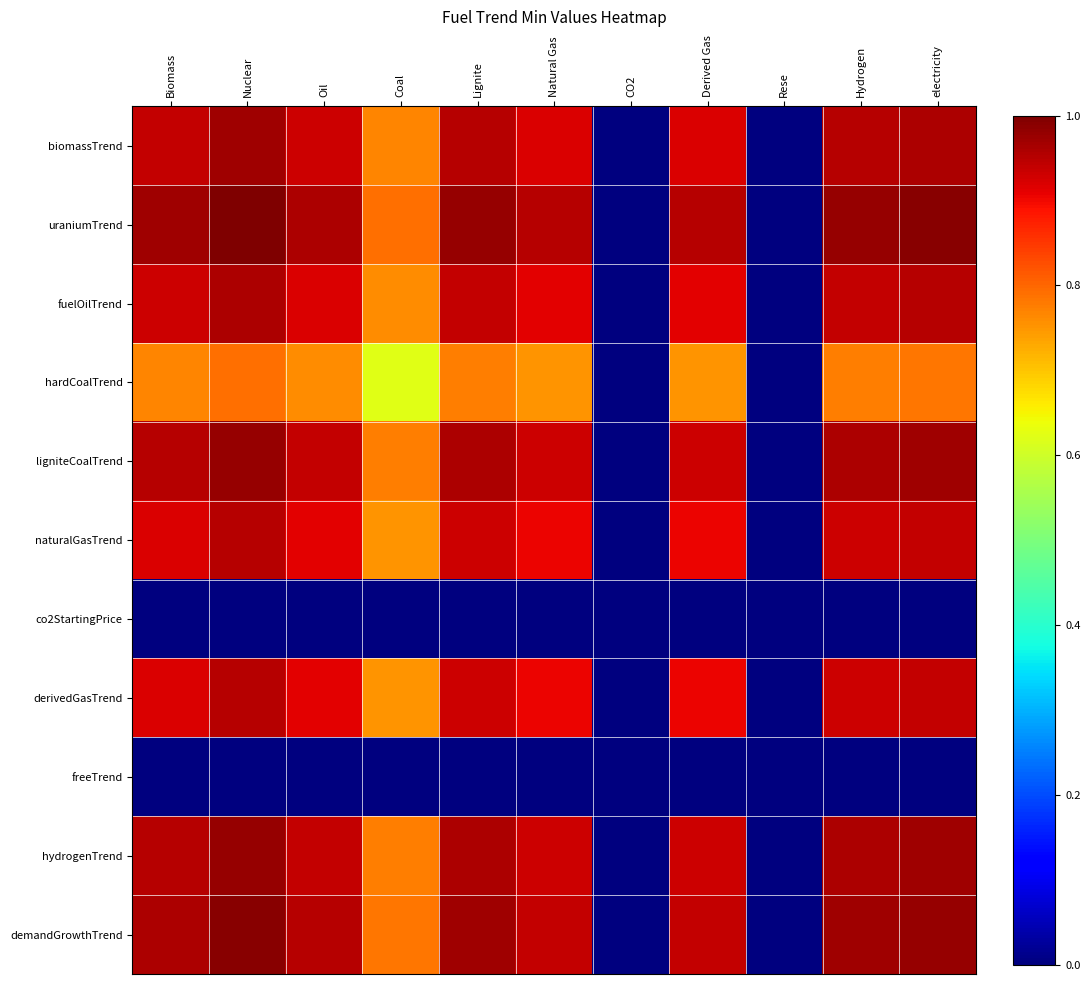

At which category is the sum across all series the highest?

Nuclear